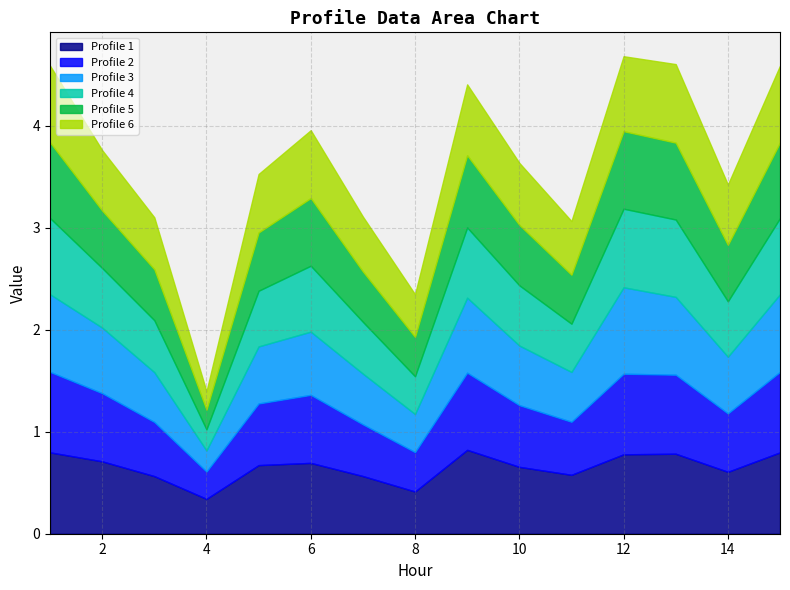

What is the value of the Profile 3 point at the 3rd from the left?

0.5